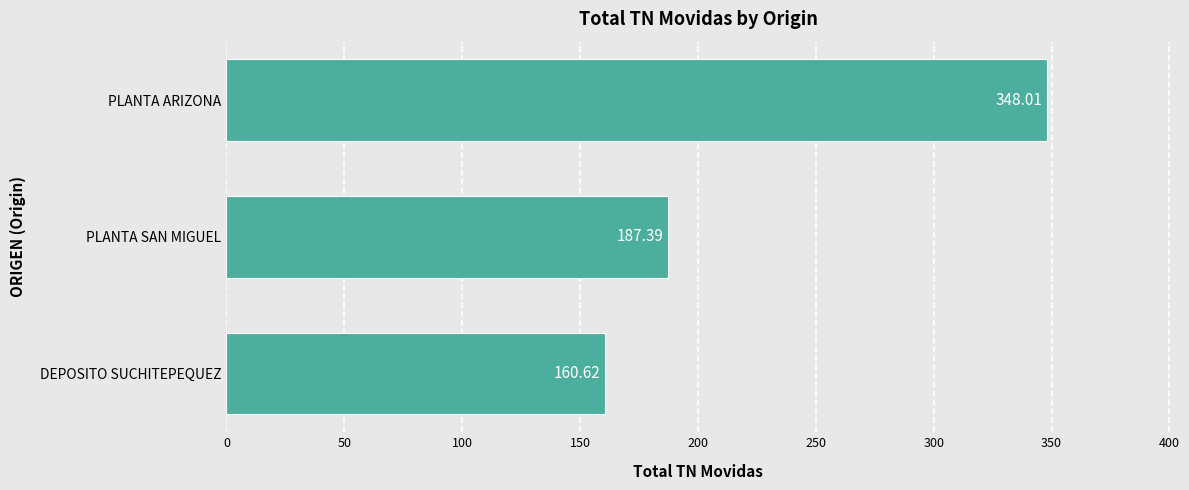

List the labels in order of value, smallest first.

DEPOSITO SUCHITEPEQUEZ, PLANTA SAN MIGUEL, PLANTA ARIZONA